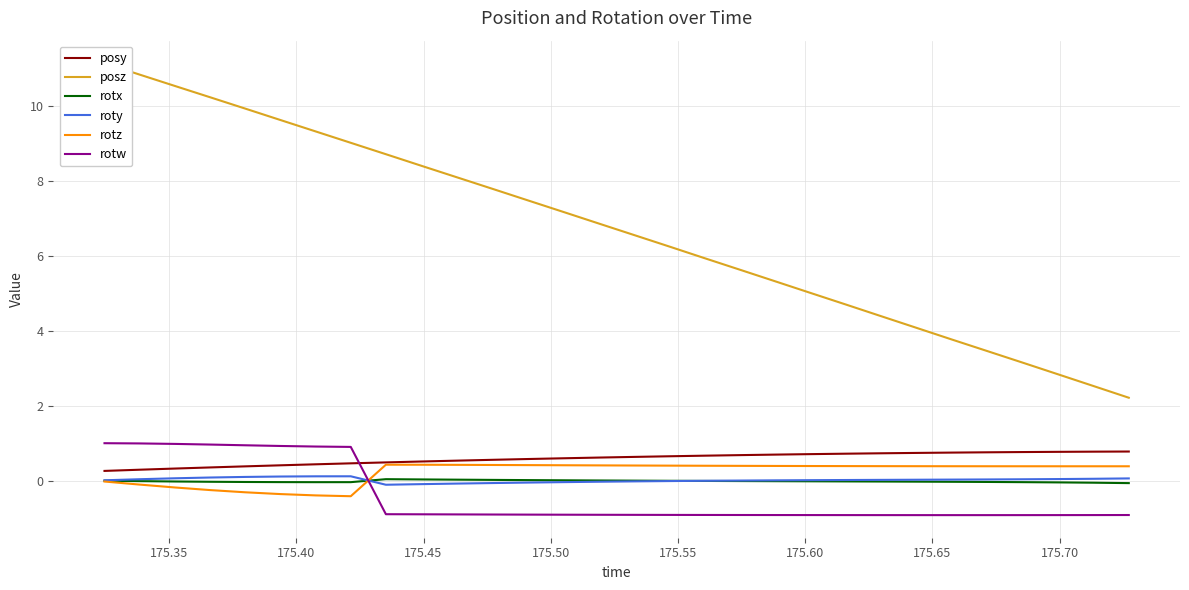

Reading right to left, extract all data points from this chart.

posy: 0.8	0.8	0.8	0.8	0.8	0.7	0.7	0.7	0.7	0.7	0.7	0.7	0.7	0.7	0.6	0.6	0.6	0.6	0.6	0.5	0.5	0.5	0.5	0.4	0.4	0.4	0.4	0.3	0.3	0.3
posz: 2.2	2.5	2.8	3.1	3.5	3.8	4.1	4.4	4.7	5.0	5.3	5.6	5.9	6.3	6.6	6.9	7.2	7.5	7.8	8.1	8.4	8.7	9.0	9.3	9.6	9.9	10.2	10.5	10.9	11.2
rotx: -0.1	-0.1	-0.0	-0.0	-0.0	-0.0	-0.0	-0.0	-0.0	-0.0	-0.0	-0.0	-0.0	-0.0	-0.0	0.0	0.0	0.0	0.0	0.0	0.0	0.0	-0.0	-0.0	-0.0	-0.0	-0.0	-0.0	-0.0	-0.0
roty: 0.1	0.0	0.0	0.0	0.0	0.0	0.0	0.0	0.0	0.0	0.0	0.0	-0.0	-0.0	-0.0	-0.0	-0.0	-0.1	-0.1	-0.1	-0.1	-0.1	0.1	0.1	0.1	0.1	0.1	0.1	0.0	0.0
rotz: 0.4	0.4	0.4	0.4	0.4	0.4	0.4	0.4	0.4	0.4	0.4	0.4	0.4	0.4	0.4	0.4	0.4	0.4	0.4	0.4	0.4	0.4	-0.4	-0.4	-0.4	-0.3	-0.3	-0.2	-0.1	-0.0
rotw: -0.9	-0.9	-0.9	-0.9	-0.9	-0.9	-0.9	-0.9	-0.9	-0.9	-0.9	-0.9	-0.9	-0.9	-0.9	-0.9	-0.9	-0.9	-0.9	-0.9	-0.9	-0.9	0.9	0.9	0.9	0.9	1.0	1.0	1.0	1.0